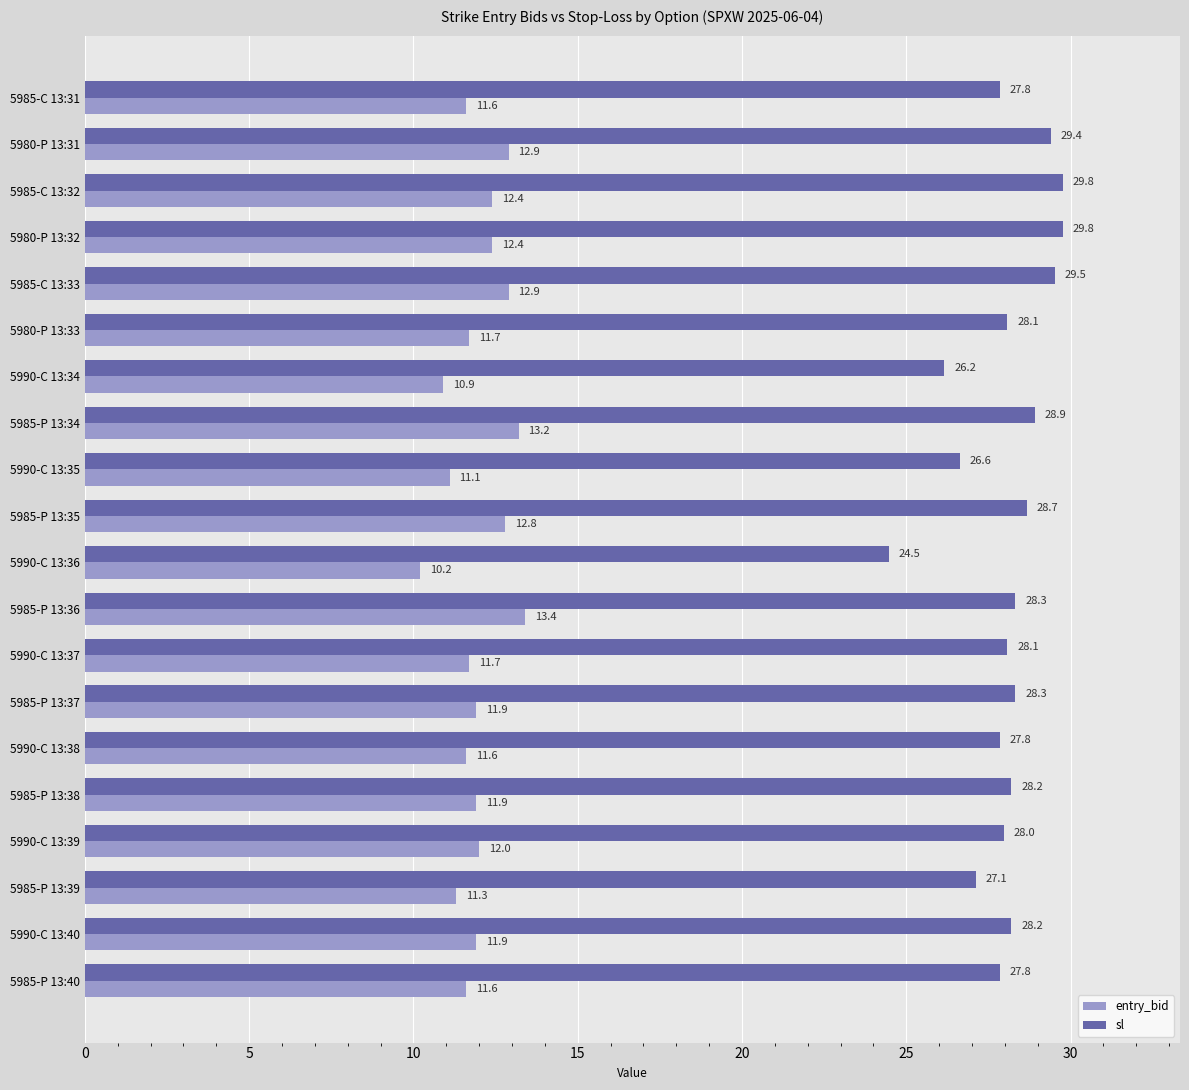

At how many categories does at least one series exceed 15?

20